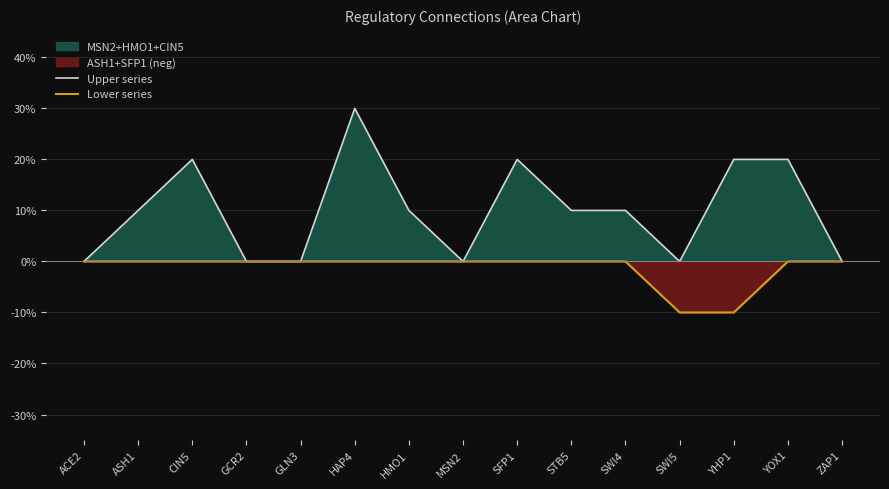

True or false: Lower series and Upper series intersect in this chart.

False